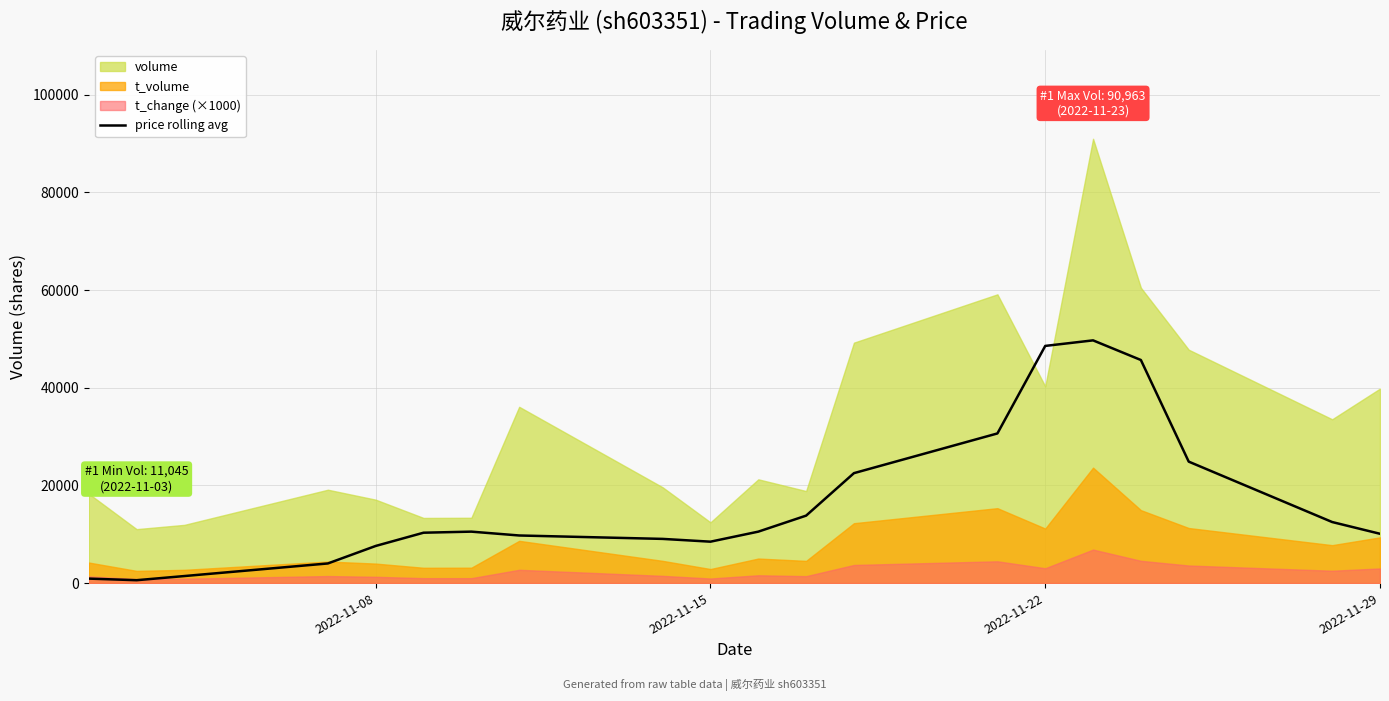

What is the highest value of the price rolling avg series?

49693.7